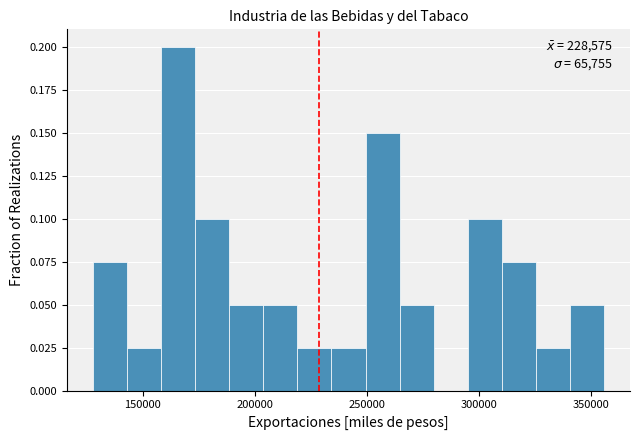

Around what value on the x-axis is the tallest bar? Give the approximate position of its centre, as read against the axis.

165000